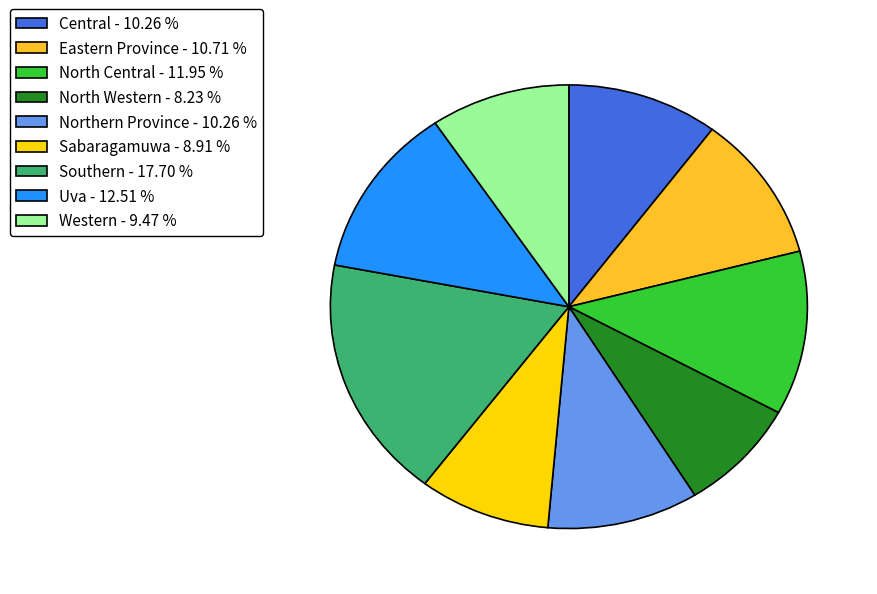

What is the ratio of the value at Northern Province - 10.26 % to the value at Western - 9.47 %?

1.1